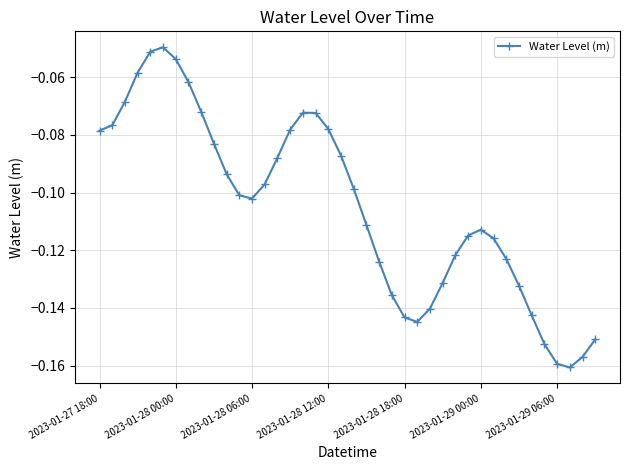

How many interior local peaks (higher than both neighbors) does the data have?

3